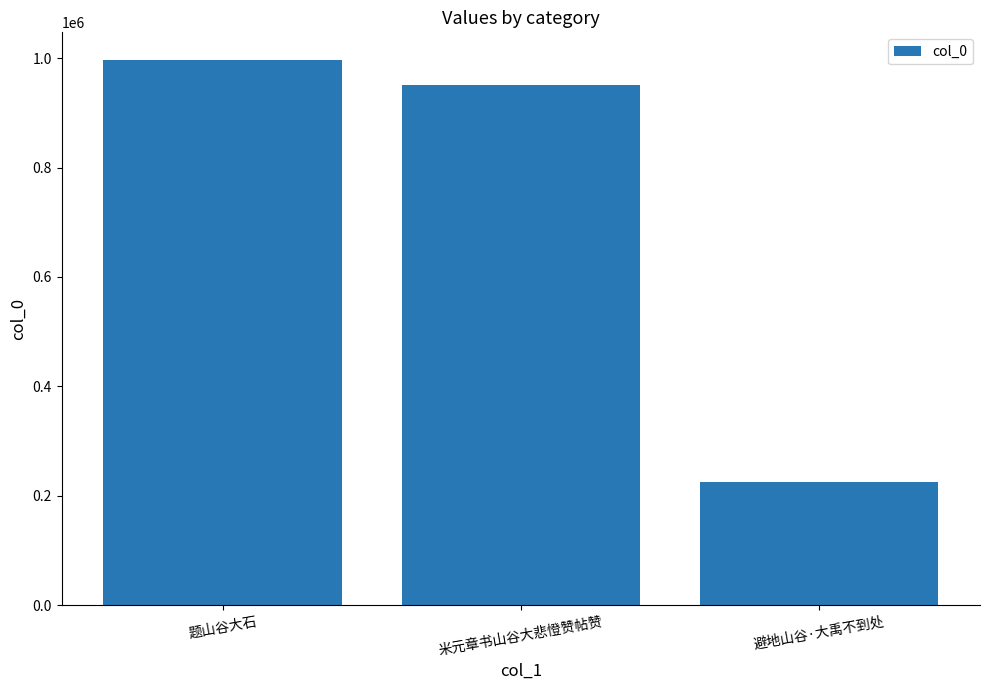

The chart shows a value of 951211 at 米元章书山谷大悲憕赞帖赞. True or false?

True